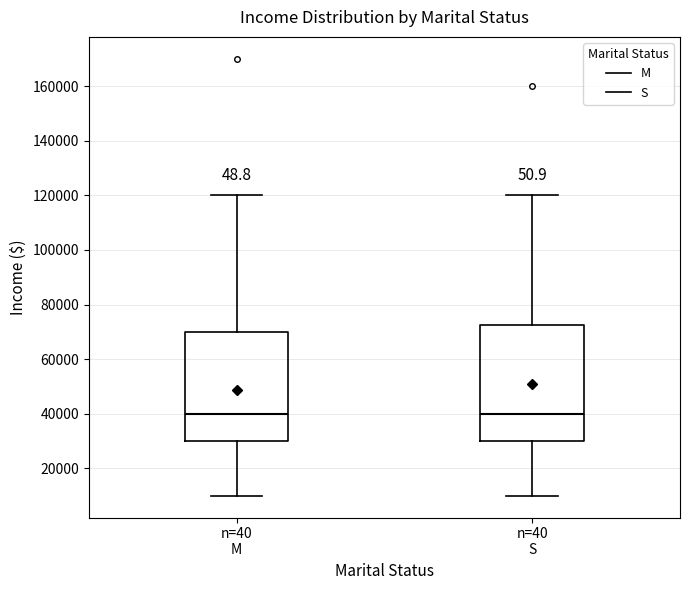

Reading left to right, transcribe this box plot: for each box, give where its median line is, the range the box spans, and where its two whiskers end, as read against the y-axis. The values are not printed on the chart, so give them approximately, as read against the axis.

n=40 M: median 40000, box 30000 to 70000, whiskers 10000 to 120000
n=40 S: median 40000, box 30000 to 72000, whiskers 10000 to 120000